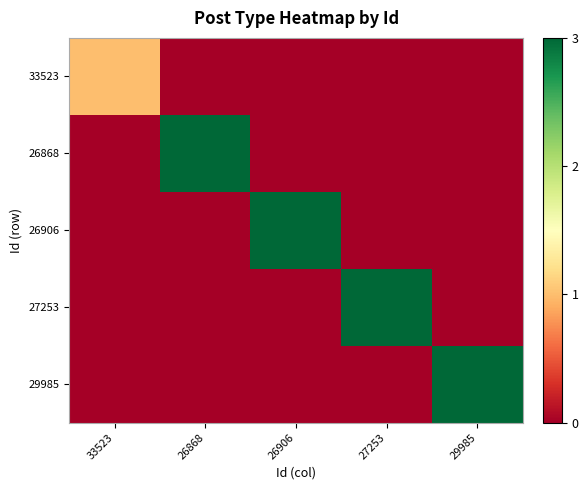

Reading left to right, what are all the values shown in this chart?

33523: 33523=1	26868=0	26906=0	27253=0	29985=0
26868: 33523=0	26868=3	26906=0	27253=0	29985=0
26906: 33523=0	26868=0	26906=3	27253=0	29985=0
27253: 33523=0	26868=0	26906=0	27253=3	29985=0
29985: 33523=0	26868=0	26906=0	27253=0	29985=3